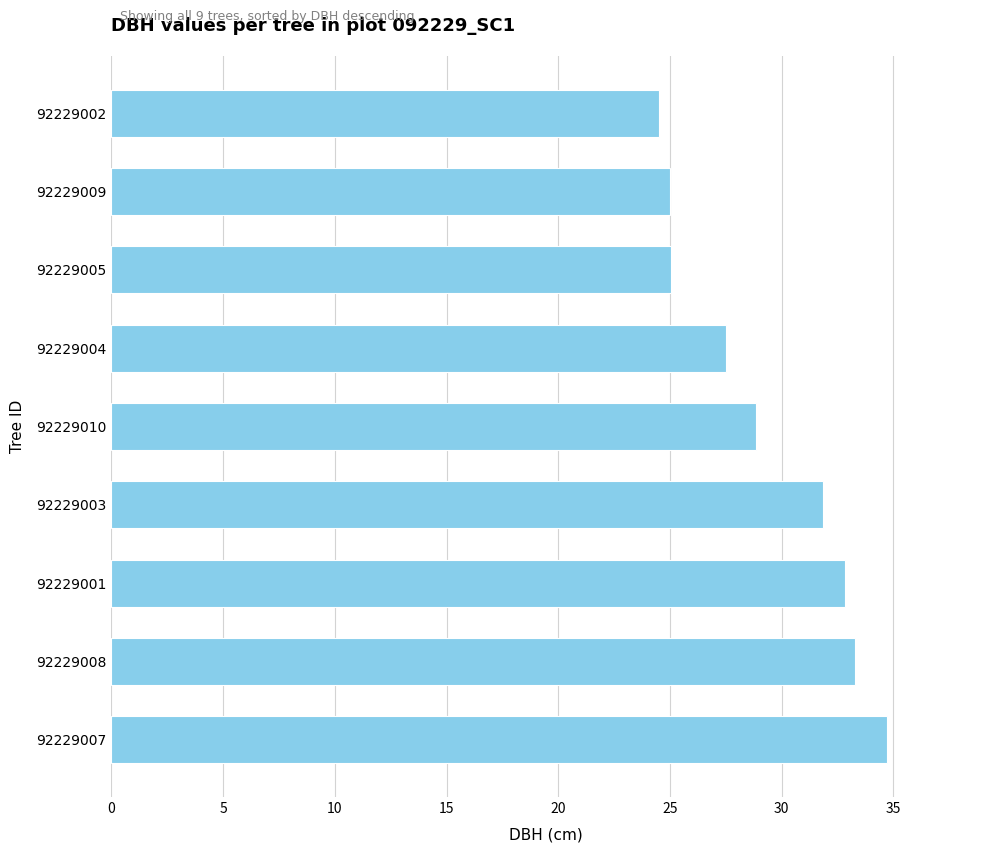

What is the average value?

29.3